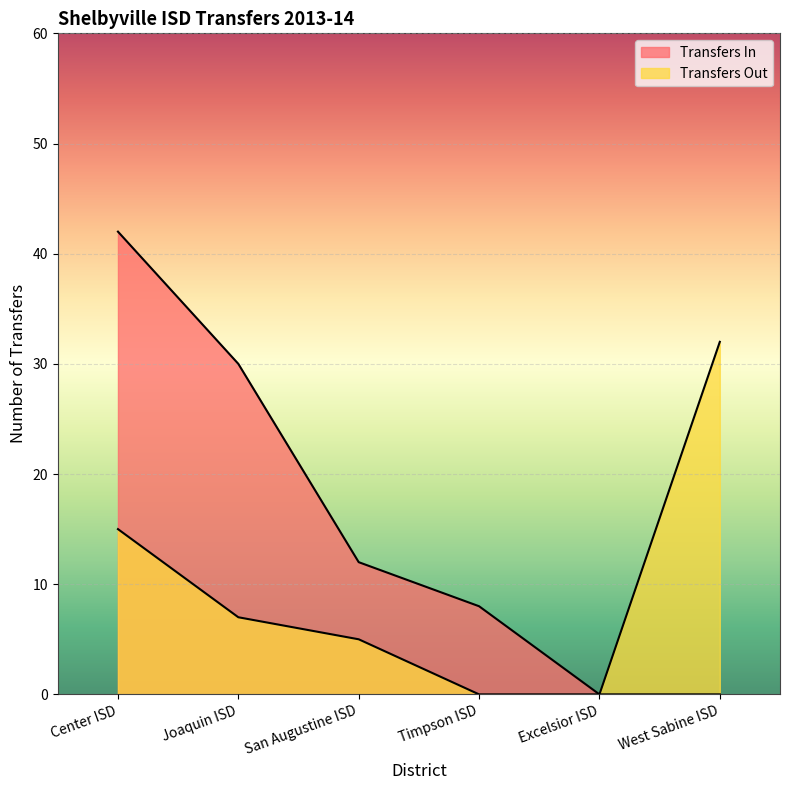

What is the difference between the Transfers In values at Excelsior ISD and San Augustine ISD?

12